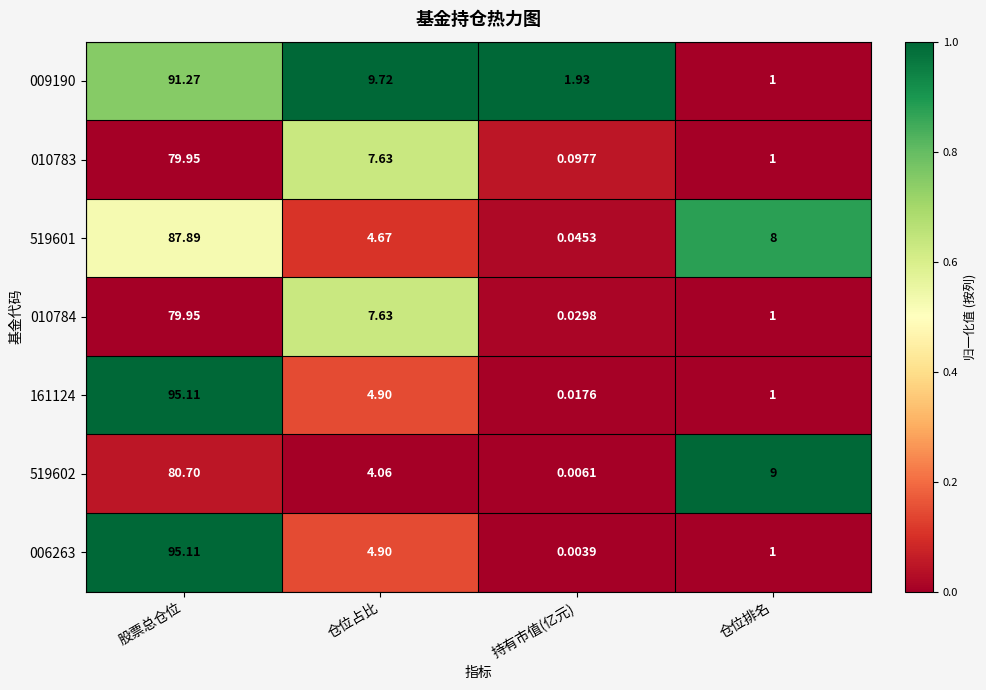

At which label is 010784 closest to 39?

仓位占比